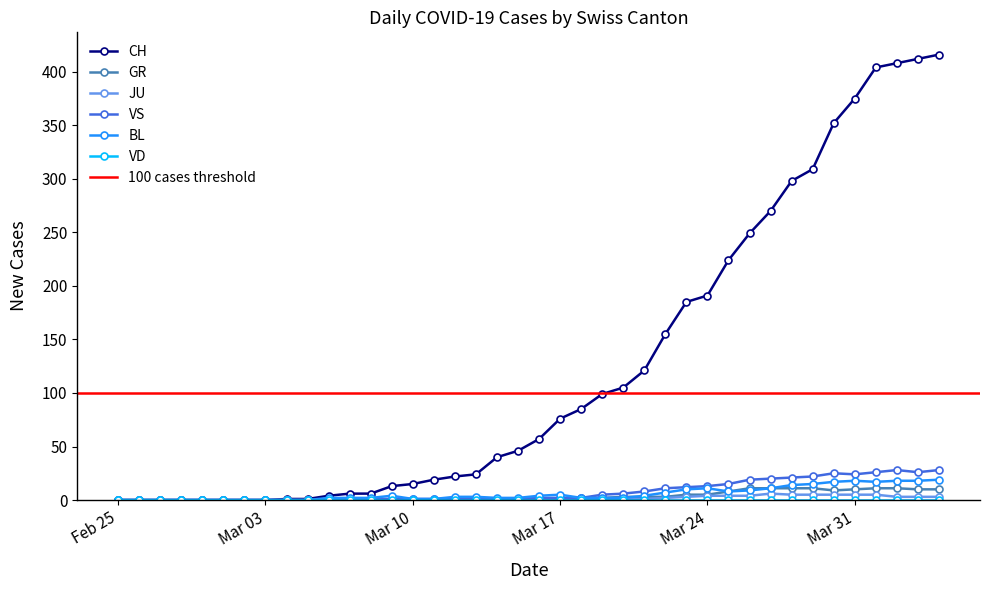

What is the highest value of the CH series?

416